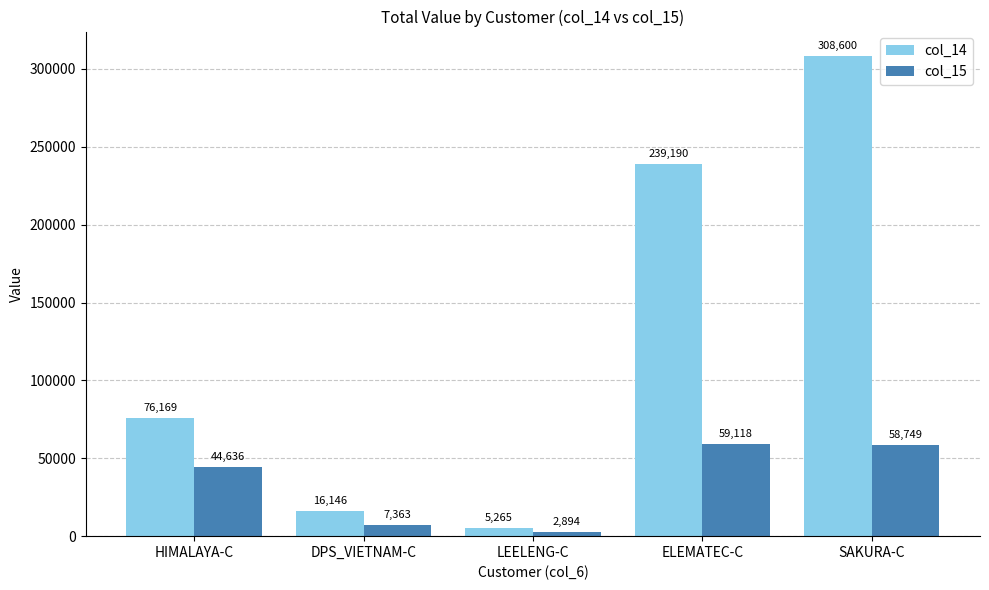

The col_14 series shows 308600.0 at SAKURA-C. True or false?

True